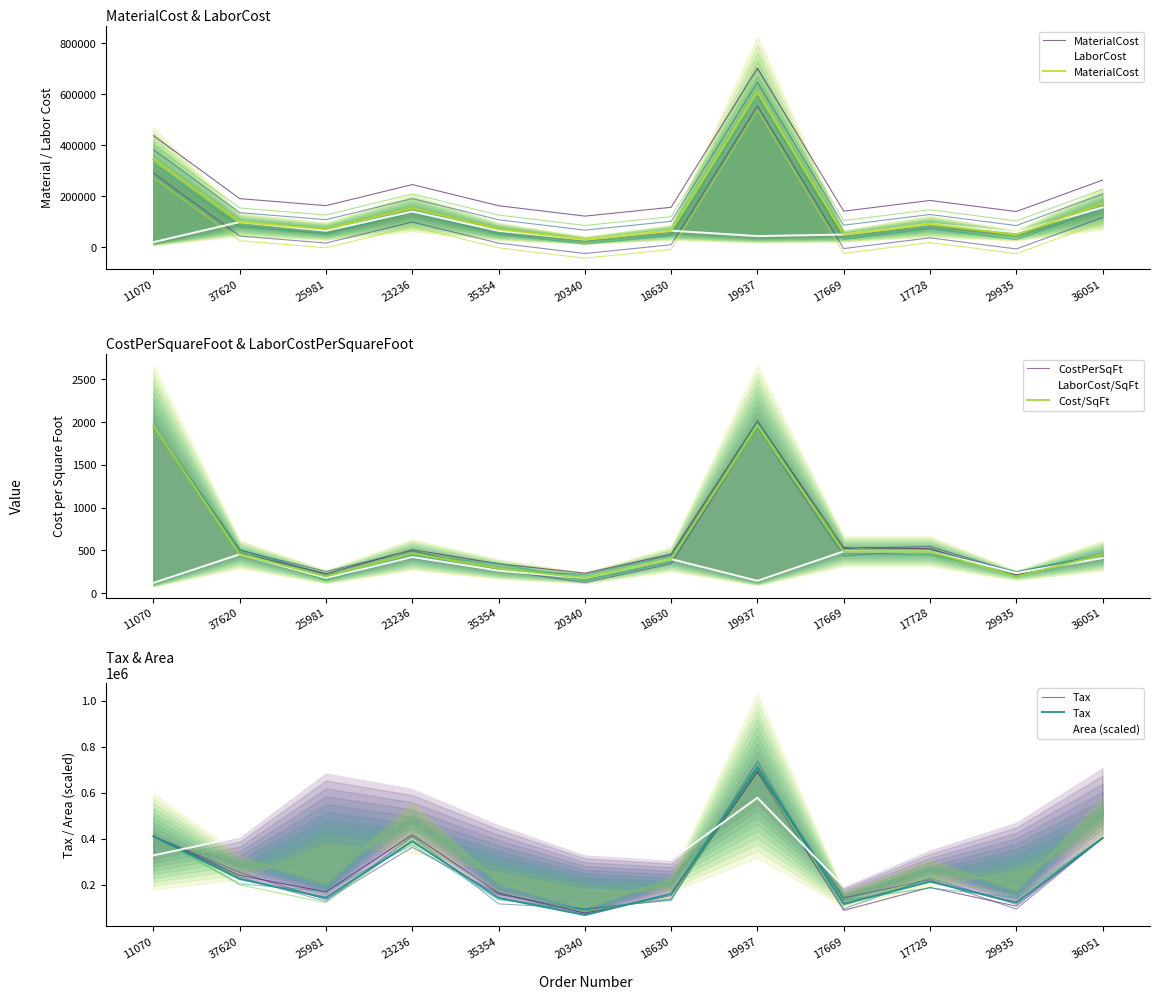

How many times do Area and MaterialCost cross each other?

3